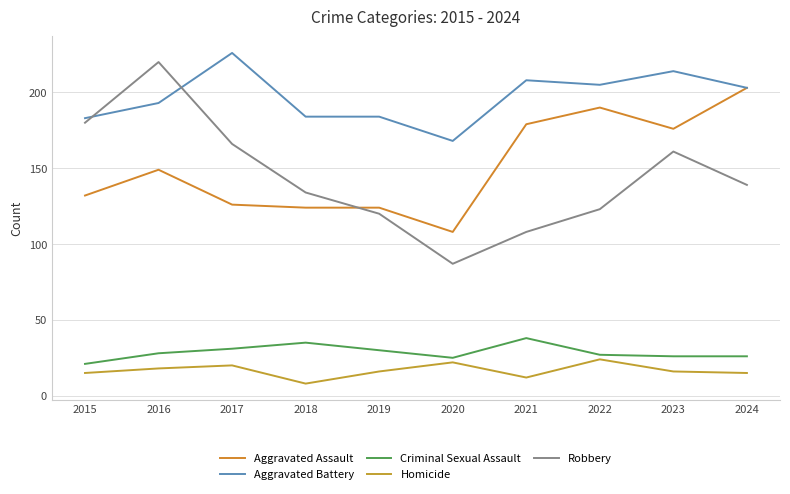

True or false: Criminal Sexual Assault and Homicide intersect in this chart.

False